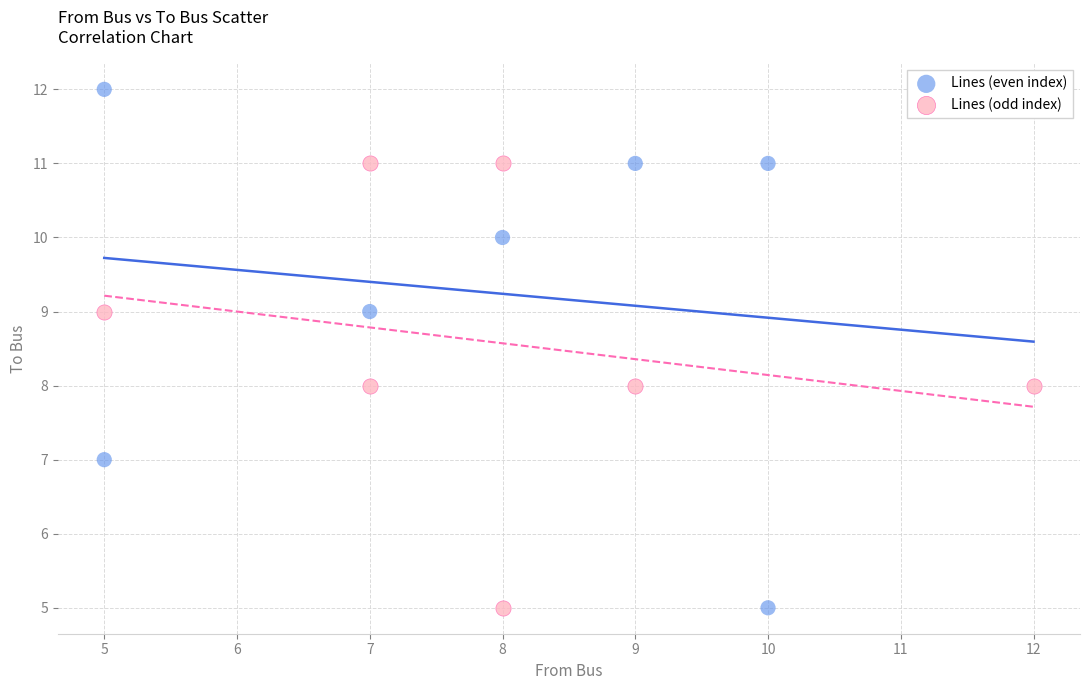

Which series reaches the maximum Y coordinate?

Lines (even index)